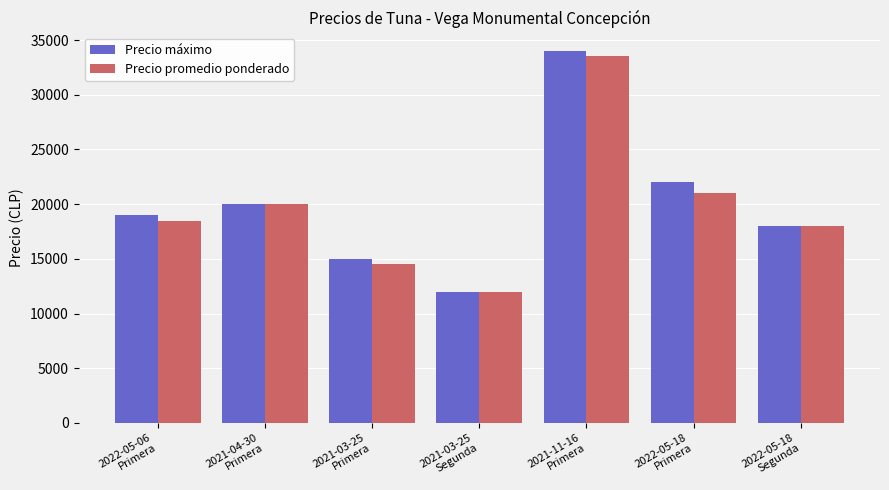

Where is Precio promedio ponderado nearest to the value 22750?

2022-05-18
Primera